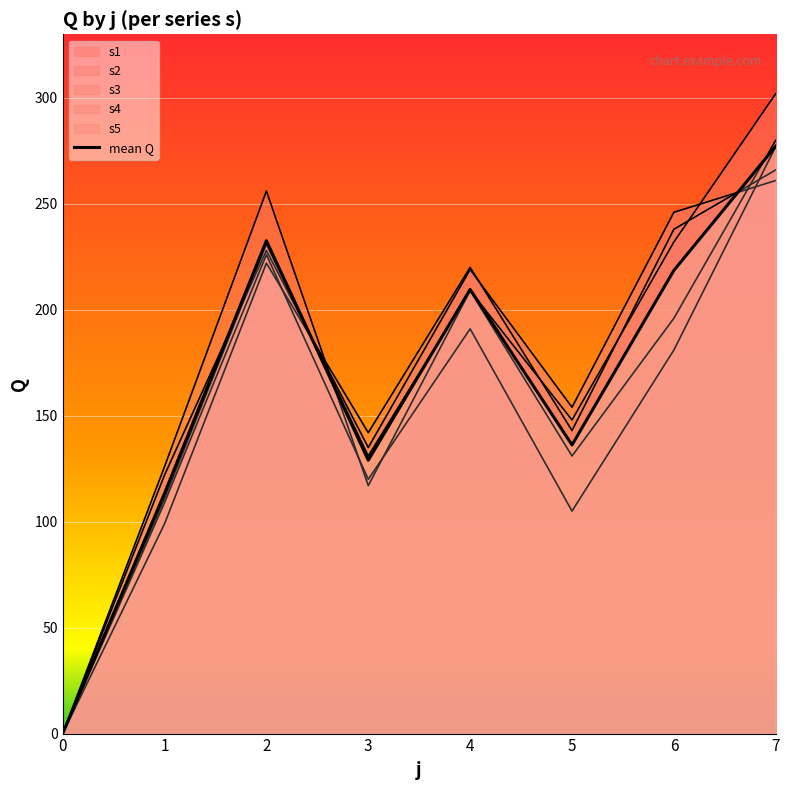

Where does the data first go above 209?

2